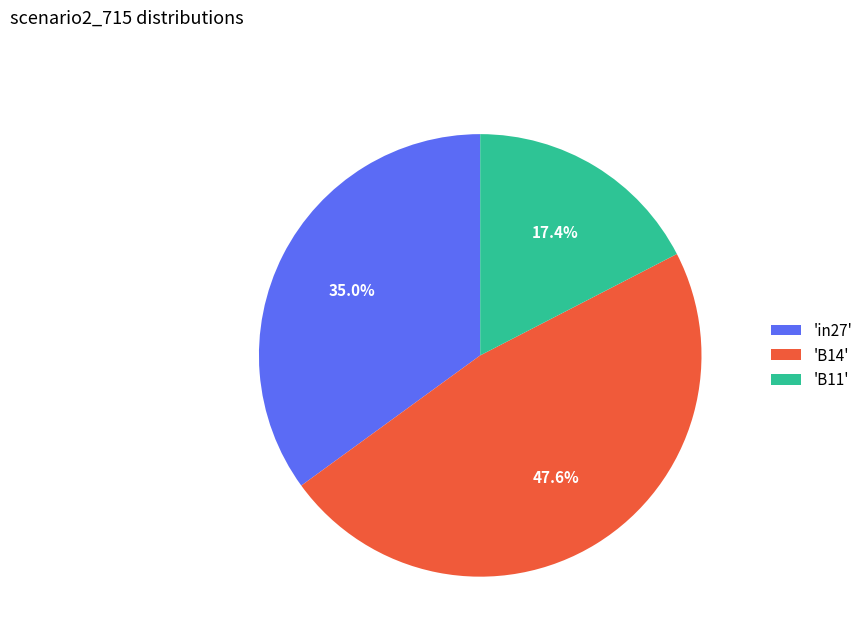

Combined, do 'B14' and 'B11' account for over 50%?

Yes